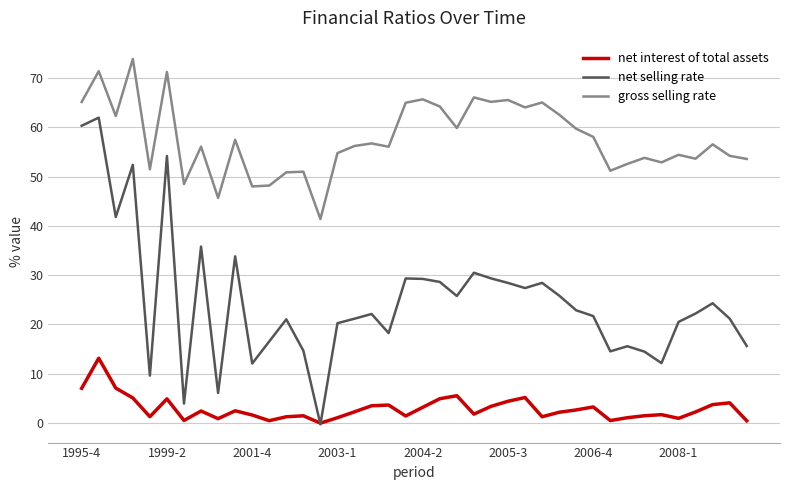

Rank the series by their maximum value, from lowest to highest.

net interest of total assets, net selling rate, gross selling rate